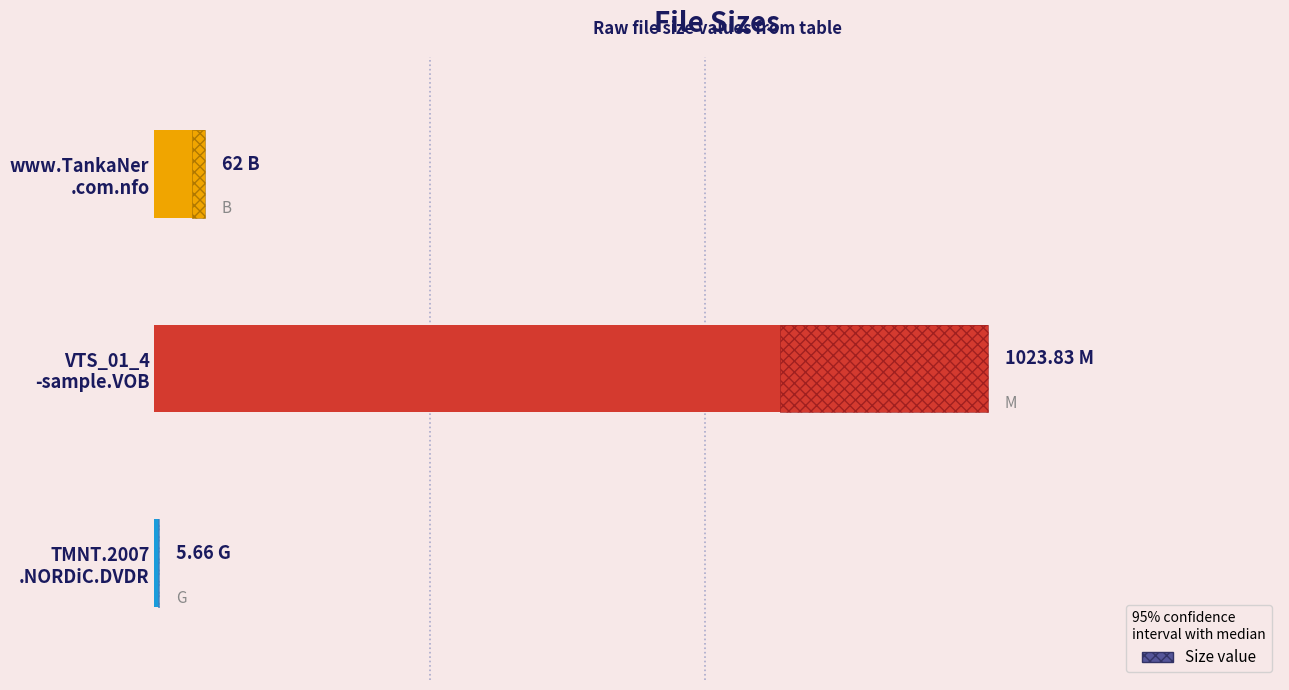

How many data points does each series have?

3